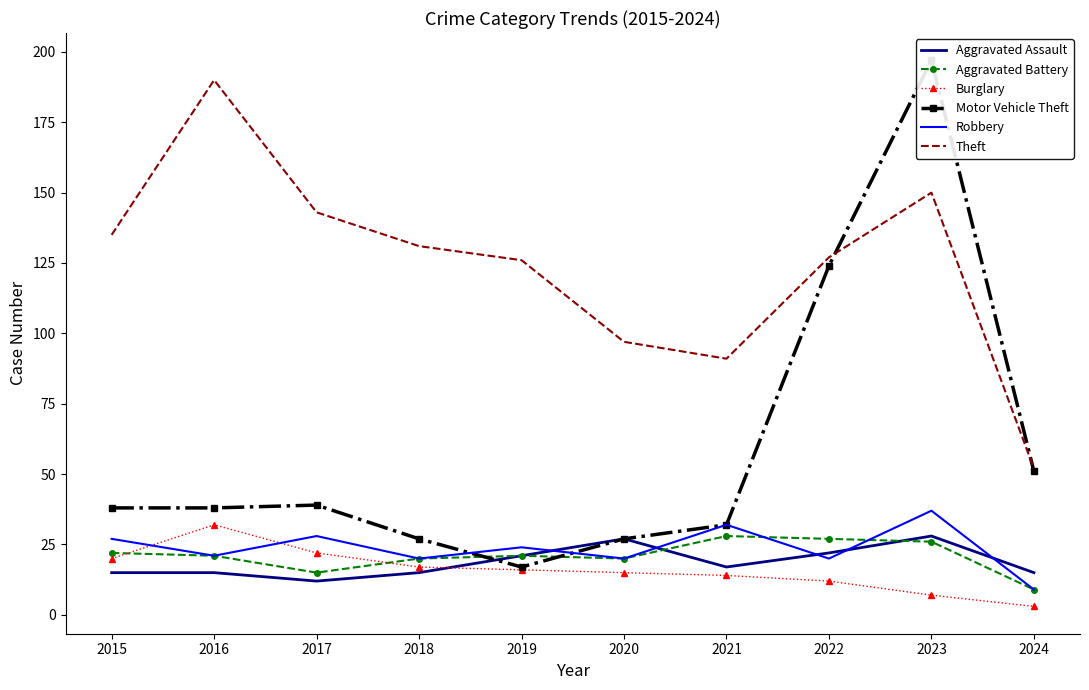

Rank the series at 2023 from highest to lowest value.

Motor Vehicle Theft, Theft, Robbery, Aggravated Assault, Aggravated Battery, Burglary